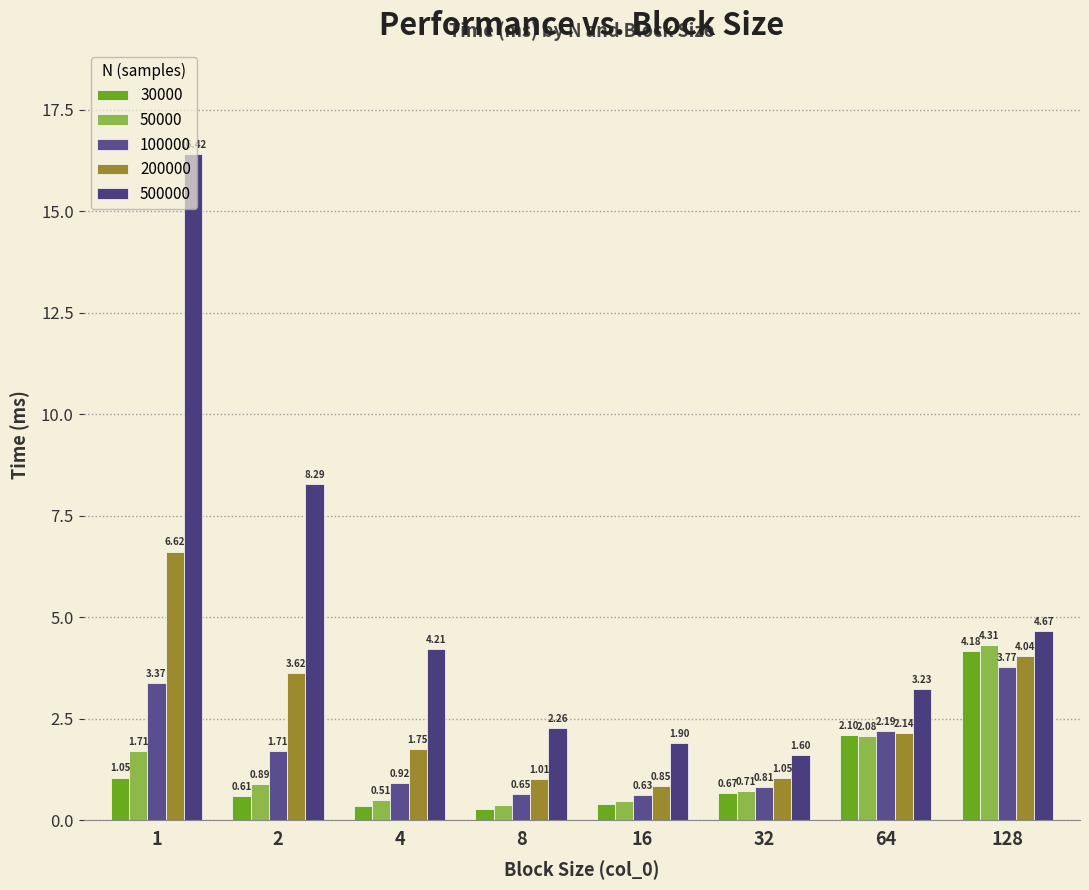

How many data points in 500000 are less than 4?

4